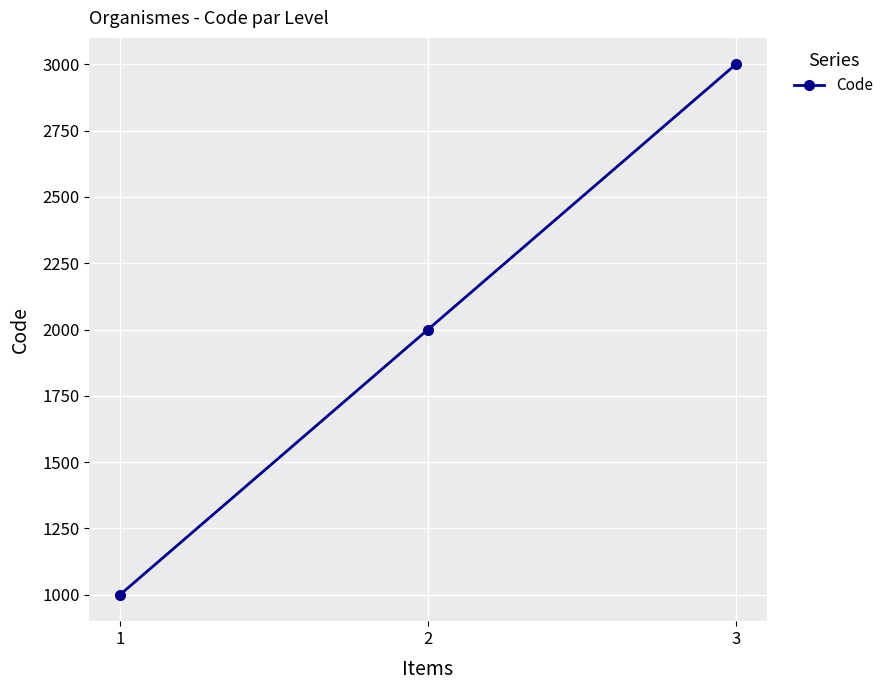

How many data points are less than 2000?

1